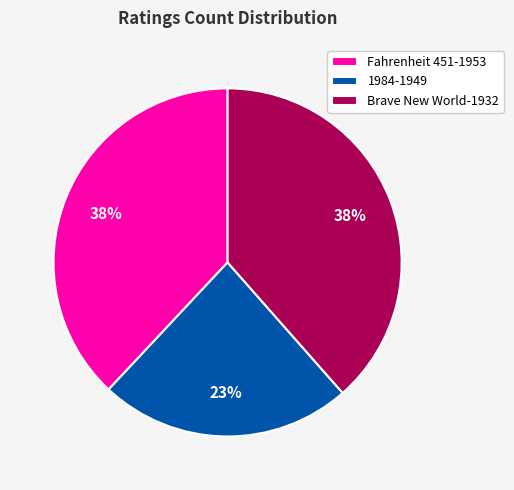

How many slices are in this pie chart?

3